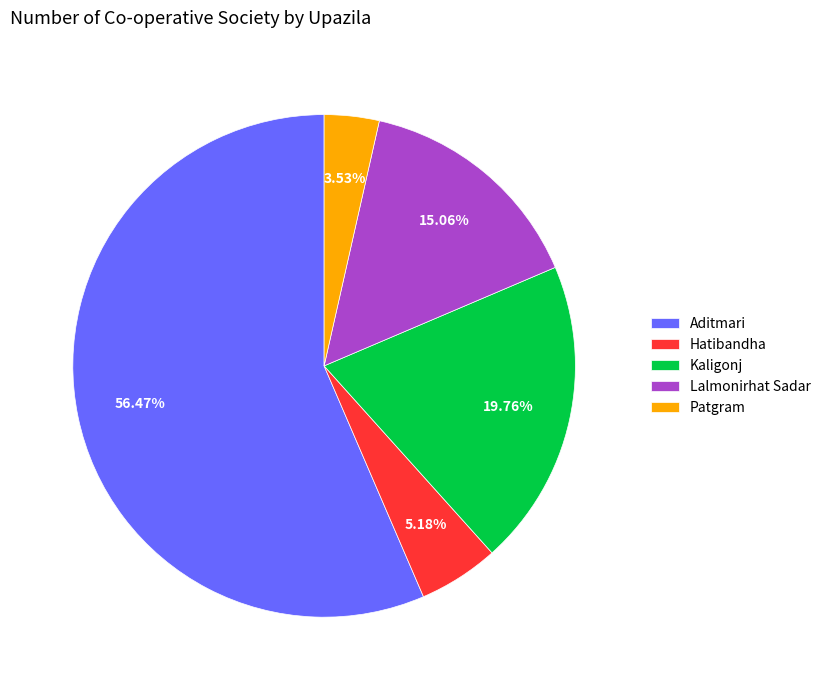

Do Patgram and Lalmonirhat Sadar together represent more than half of the pie?

No